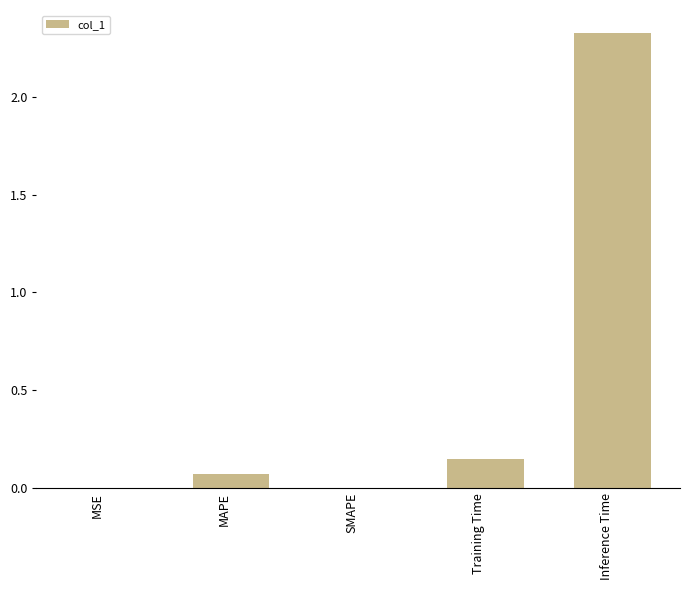

Are the bars grouped side by side (vs. stacked)?

No